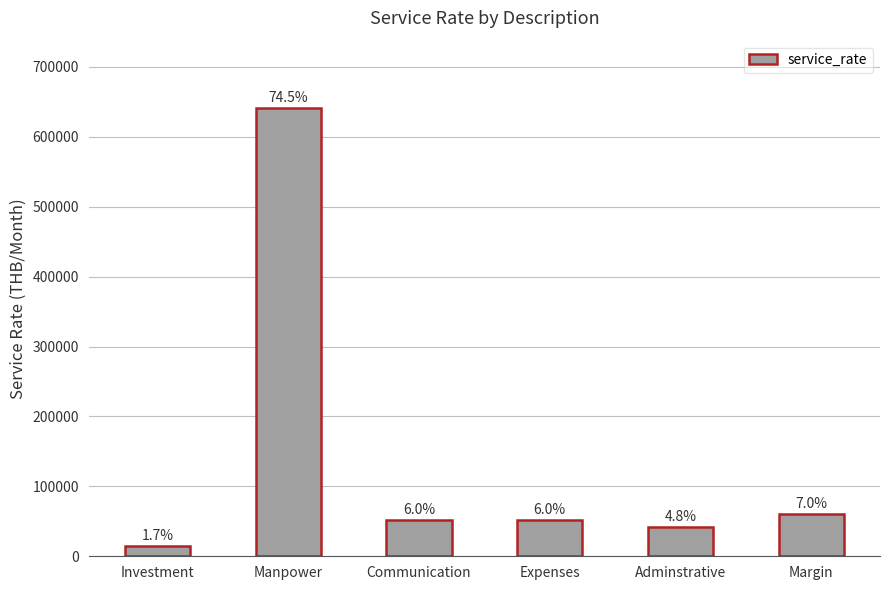

Are the bars horizontal?

No